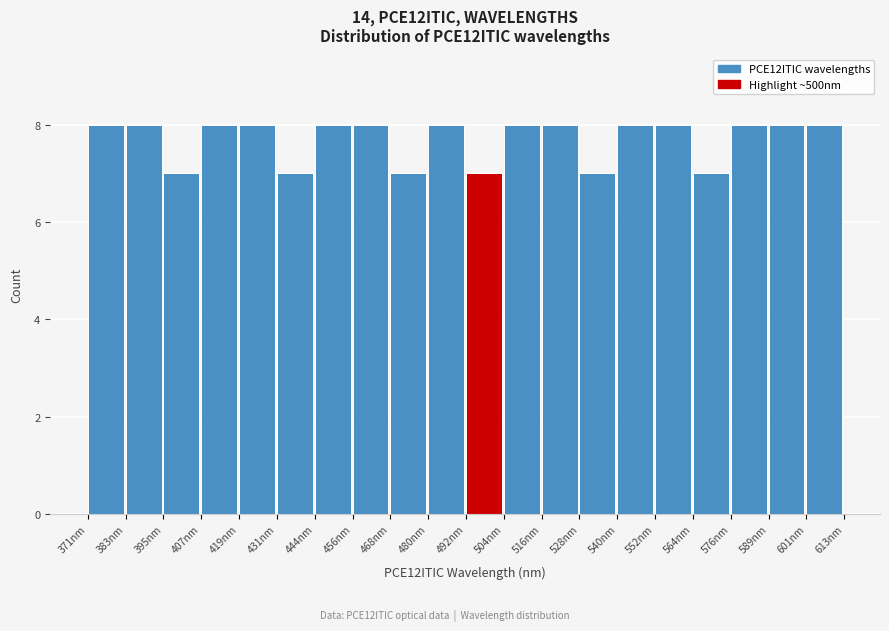

Reading left to right, transcribe this chart: for each bar, give the range it covers on the x-axis and its height. Neither the bar edges nor the heights are printed on the chart, so give them approximately, as read against the axes.

372 to 384: 8
384 to 396: 8
396 to 408: 7
408 to 420: 8
420 to 432: 8
432 to 444: 7
444 to 456: 8
456 to 468: 8
468 to 480: 7
480 to 492: 8
492 to 504: 7
504 to 516: 8
516 to 528: 8
528 to 540: 7
540 to 552: 8
552 to 564: 8
564 to 576: 7
576 to 588: 8
588 to 600: 8
600 to 612: 8